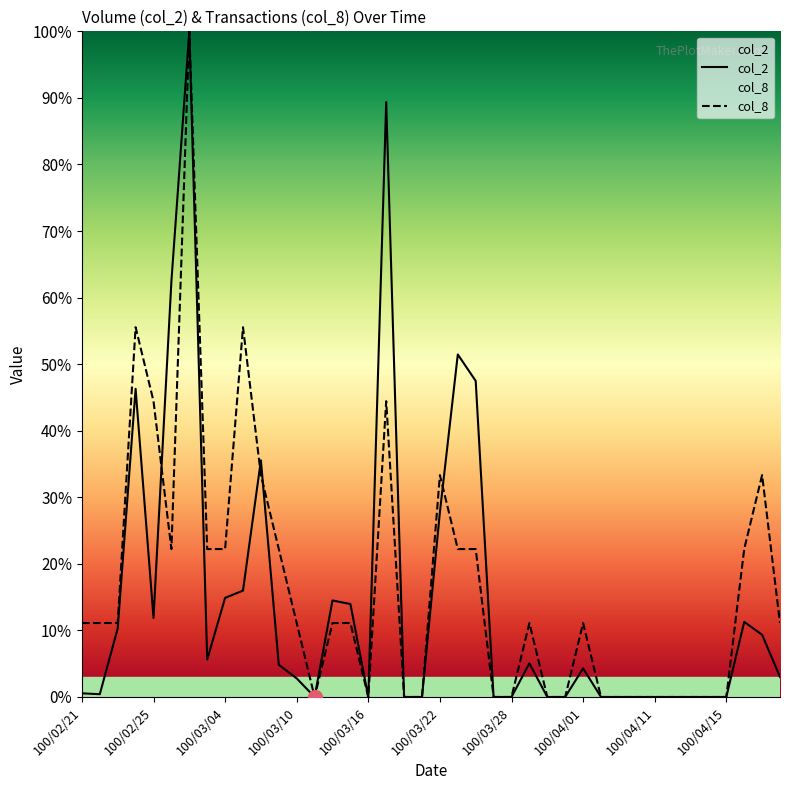

What is the difference between the second highest and second lowest values in the col_8 series?

55.6